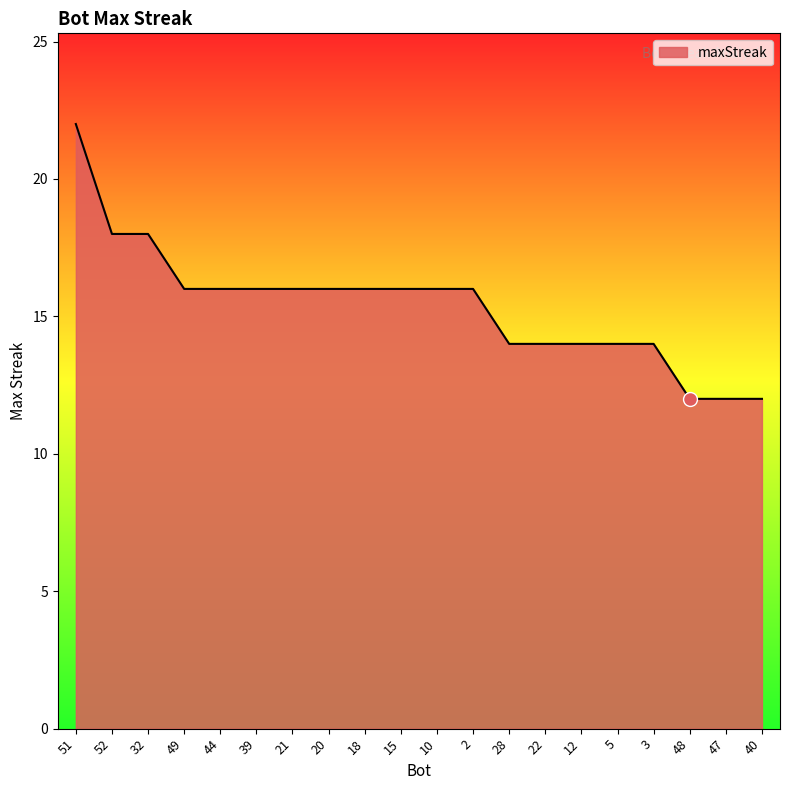

How many series are shown in this chart?

1